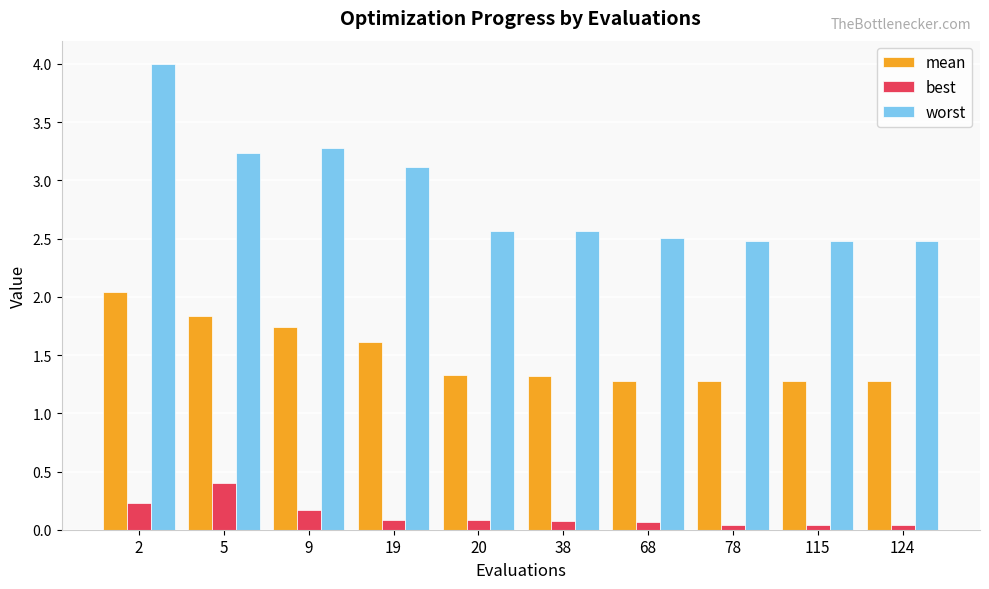

What are all the series names shown in the legend?

mean, best, worst